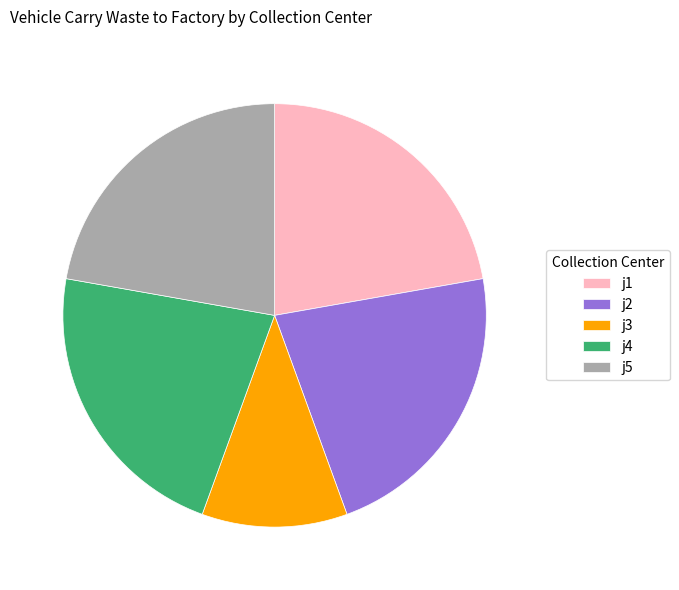

Combined, do j2 and j4 account for over 50%?

No